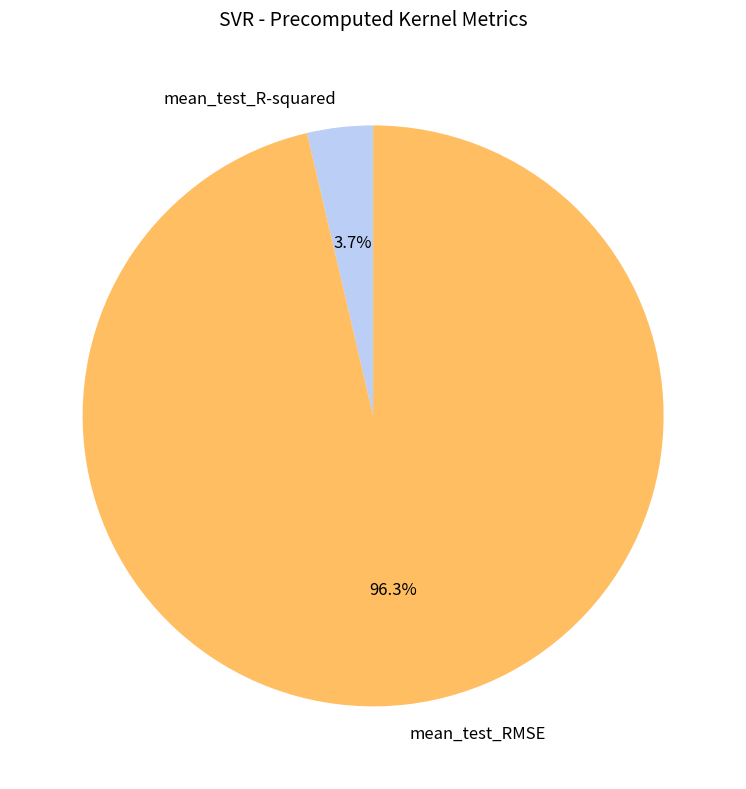

Which category has the biggest portion of the pie?

mean_test_RMSE